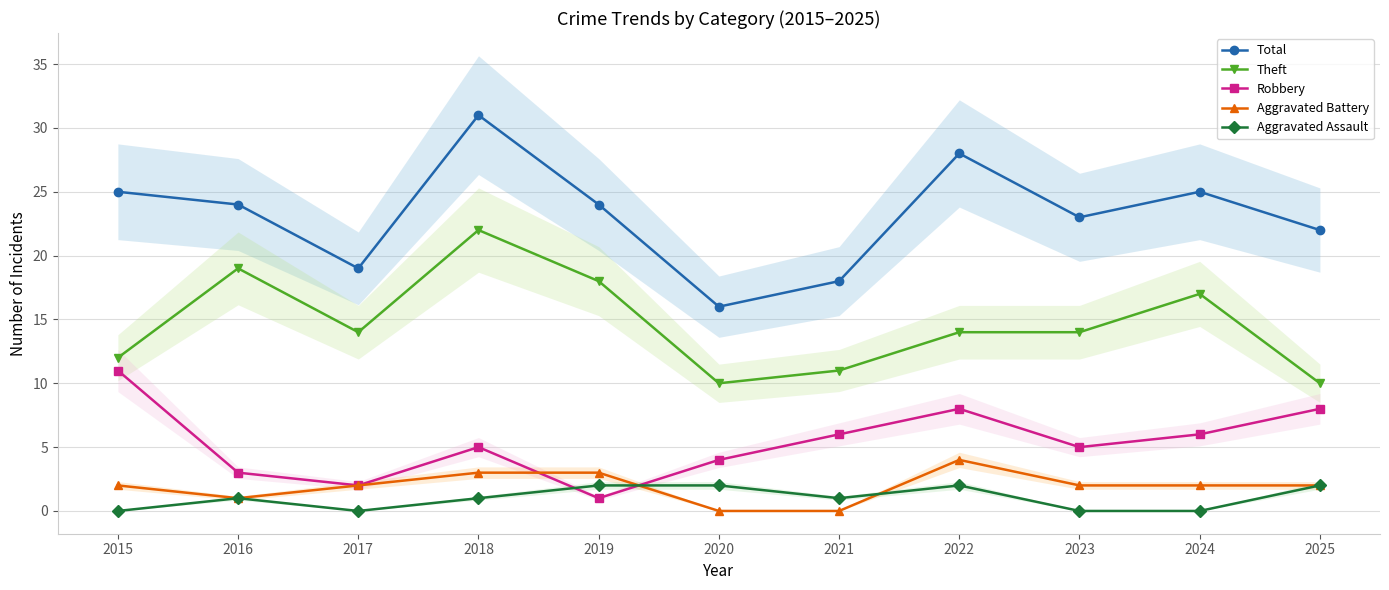

At which label does Robbery first exceed 5?

2015